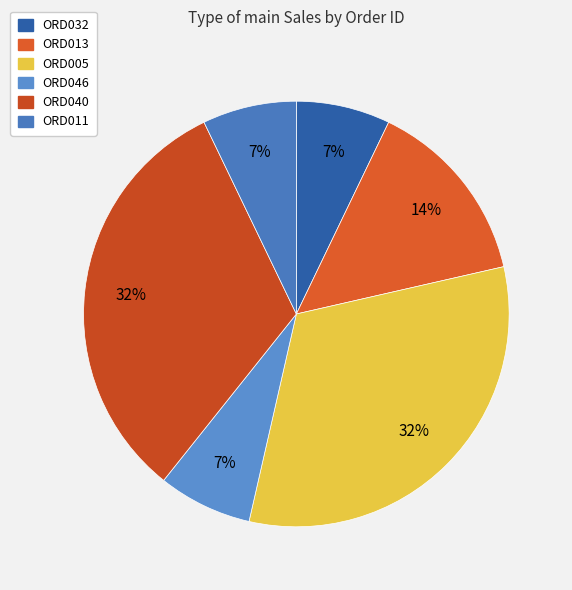

To the nearest percent, what percentage of the pie is ORD011?

7%